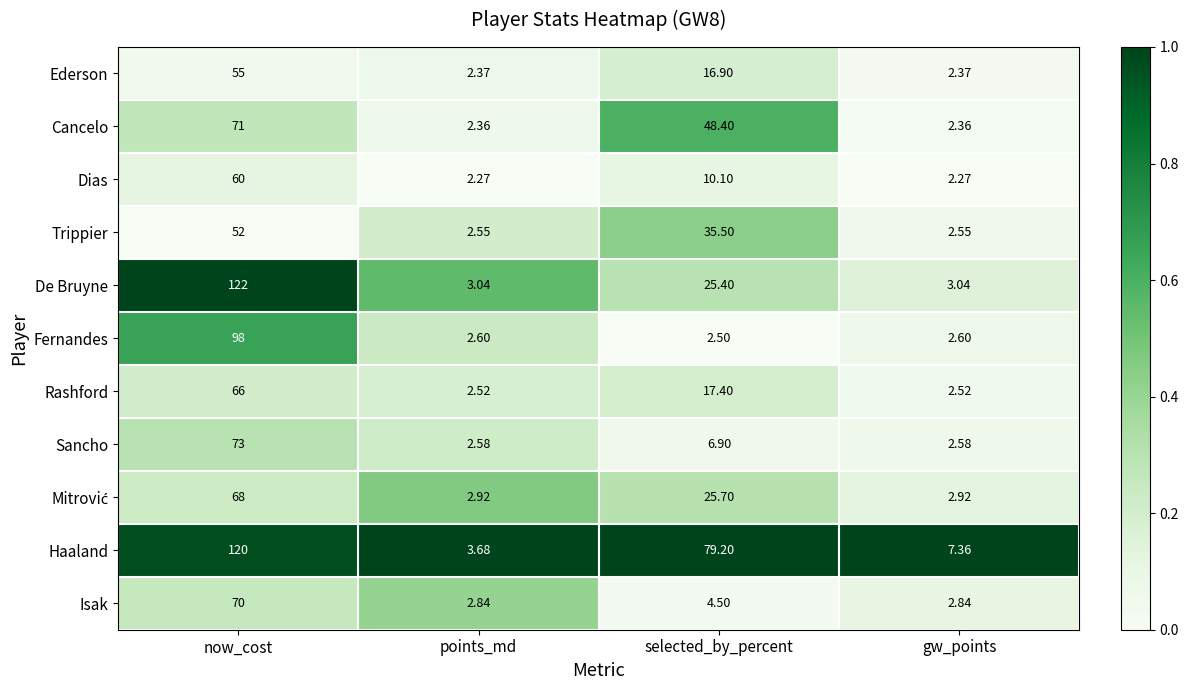

Which series changed the most between selected_by_percent and gw_points?

Haaland